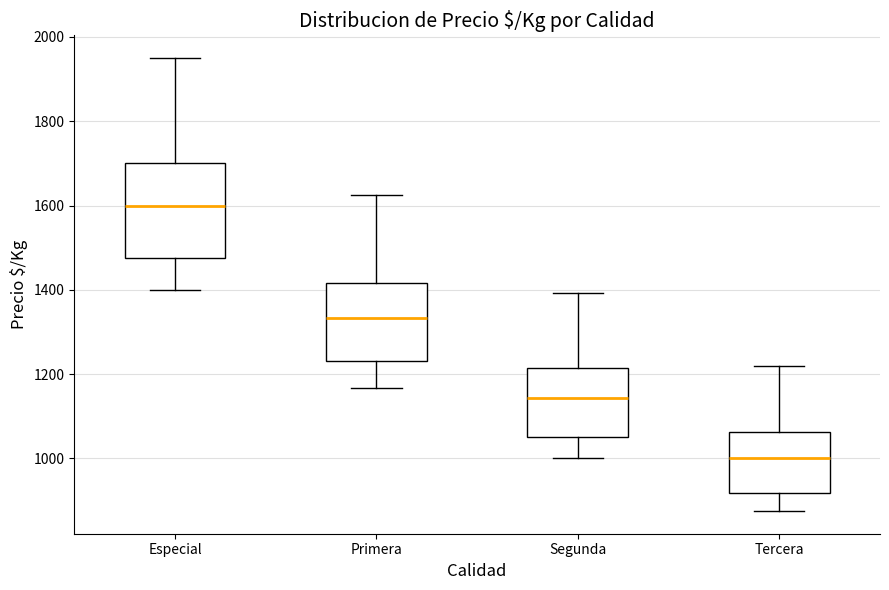

Reading left to right, transcribe this box plot: for each box, give where its median line is, the range the box spans, and where its two whiskers end, as read against the y-axis. The values are not printed on the chart, so give them approximately, as read against the axis.

Especial: median 1600, box 1480 to 1700, whiskers 1400 to 1960
Primera: median 1340, box 1240 to 1420, whiskers 1160 to 1620
Segunda: median 1140, box 1060 to 1220, whiskers 1000 to 1400
Tercera: median 1000, box 920 to 1060, whiskers 880 to 1220